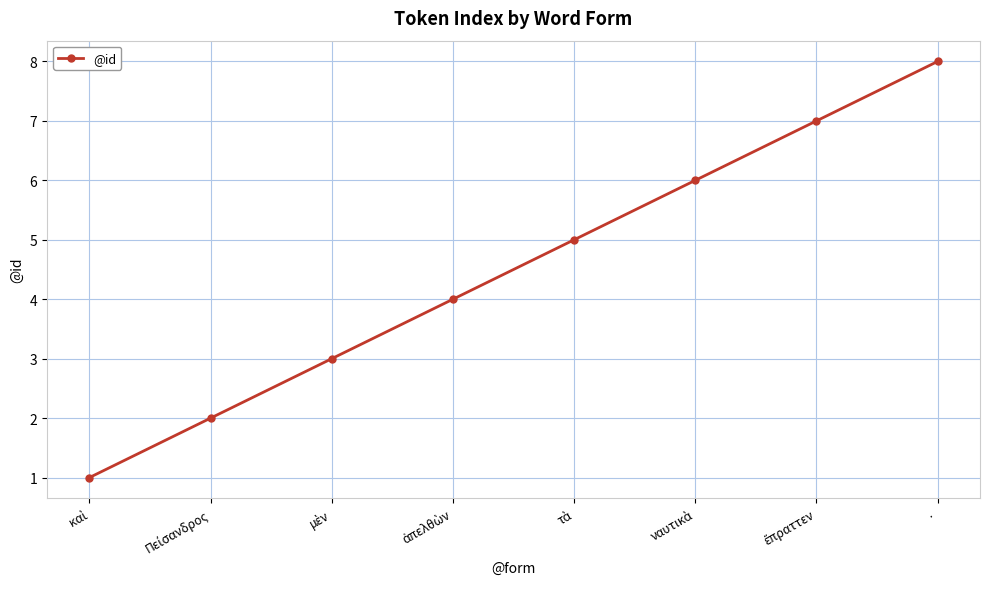

What value does the data have at ·?

8